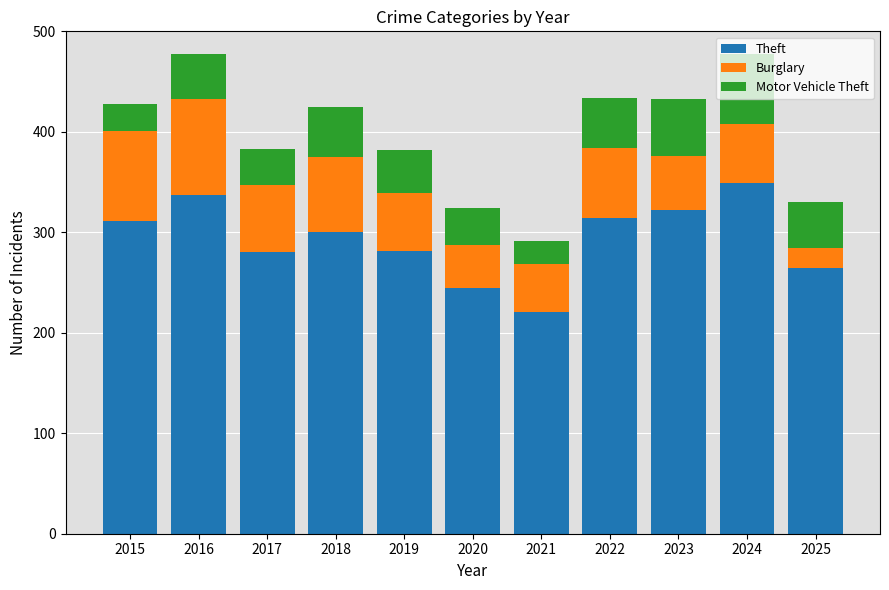

True or false: Theft has a value of 280 at 2017.

True